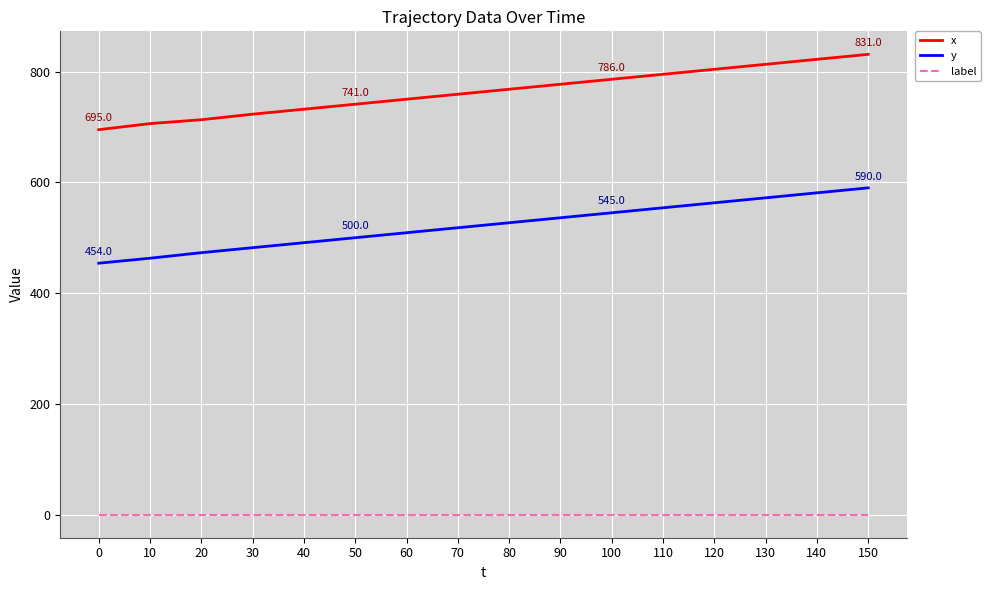

Which series has the largest total across all categories?

x